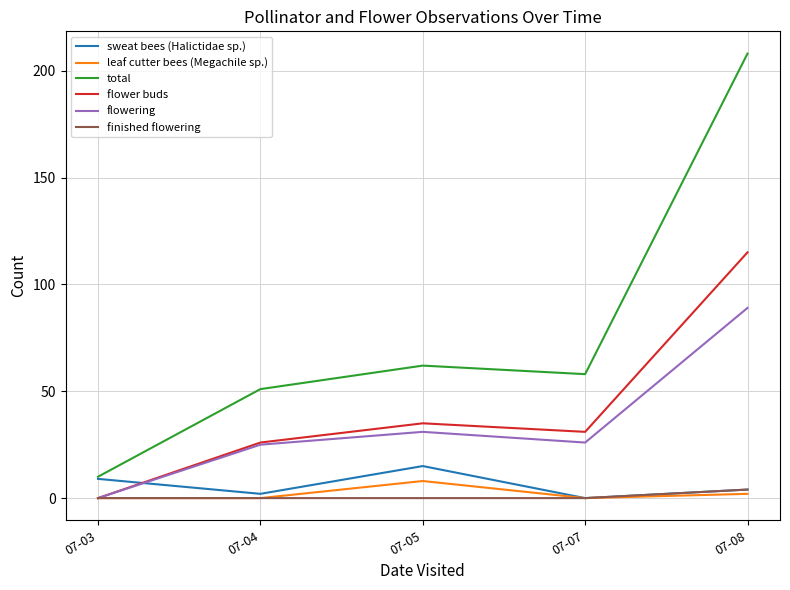

Is it true that flowering equals 9 at 07-04?

False